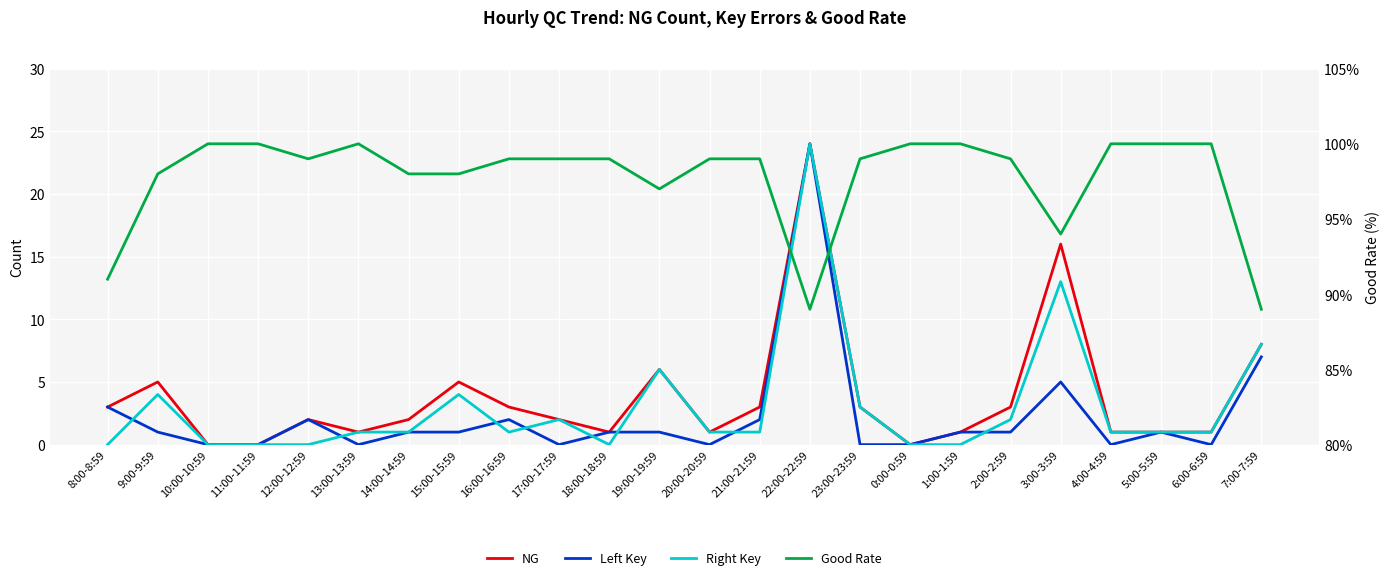

What is the label of the 4th point from the left?

11:00-11:59